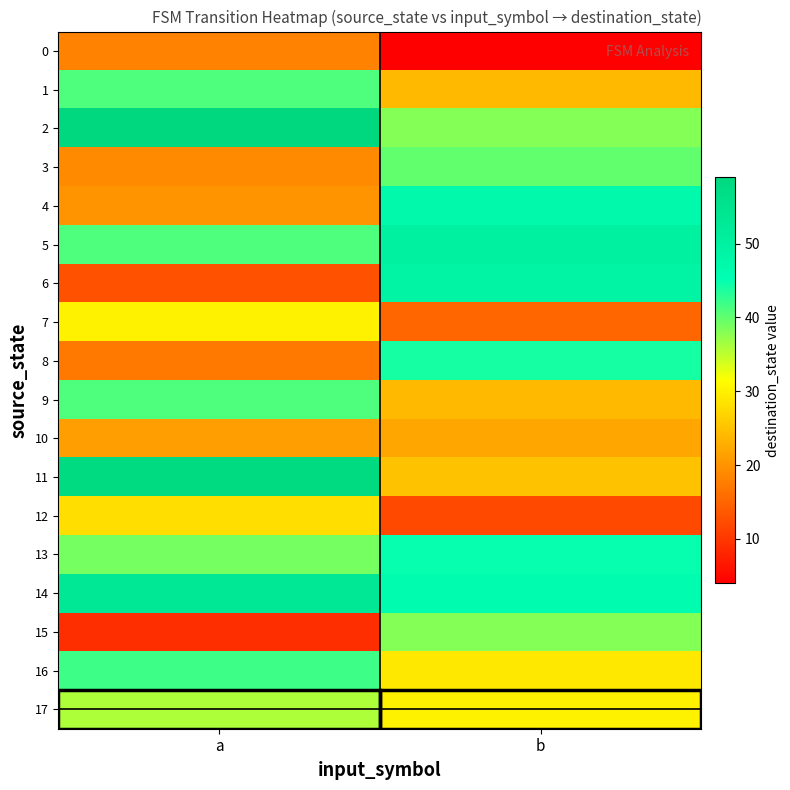

At which category is the sum across all series the highest?

a